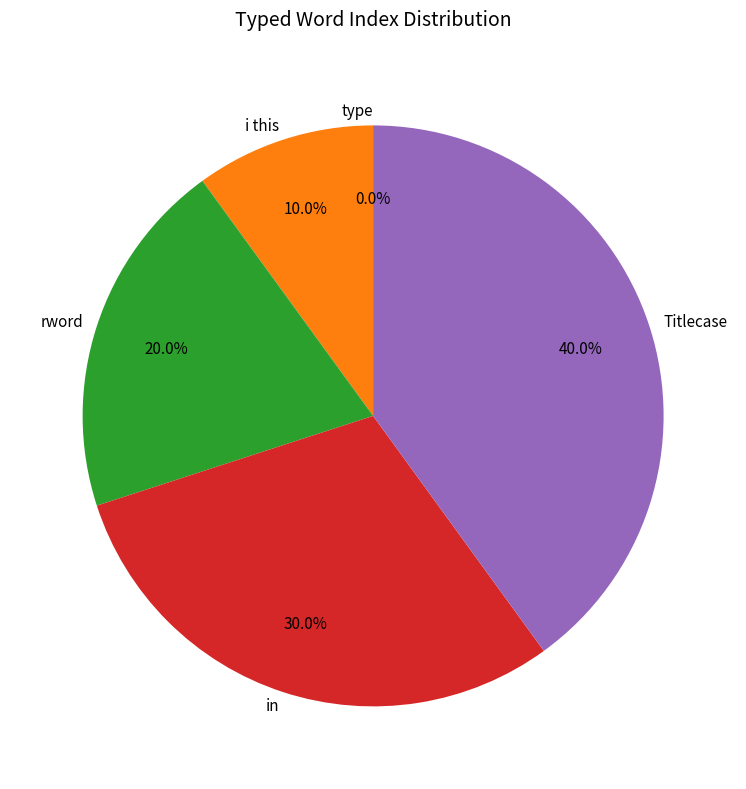

The Titlecase slice represents 40% of the pie. True or false?

True